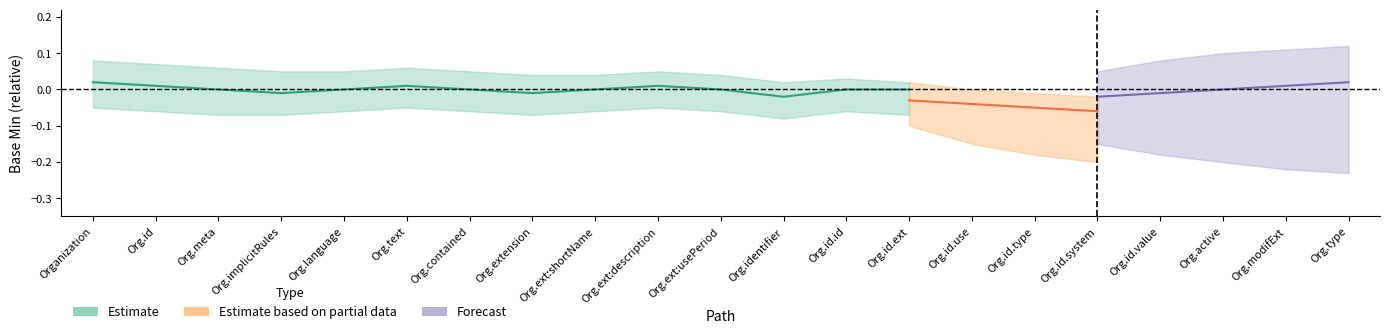

The value of base_min_vals at Organization.identifier.id is 0. True or false?

True